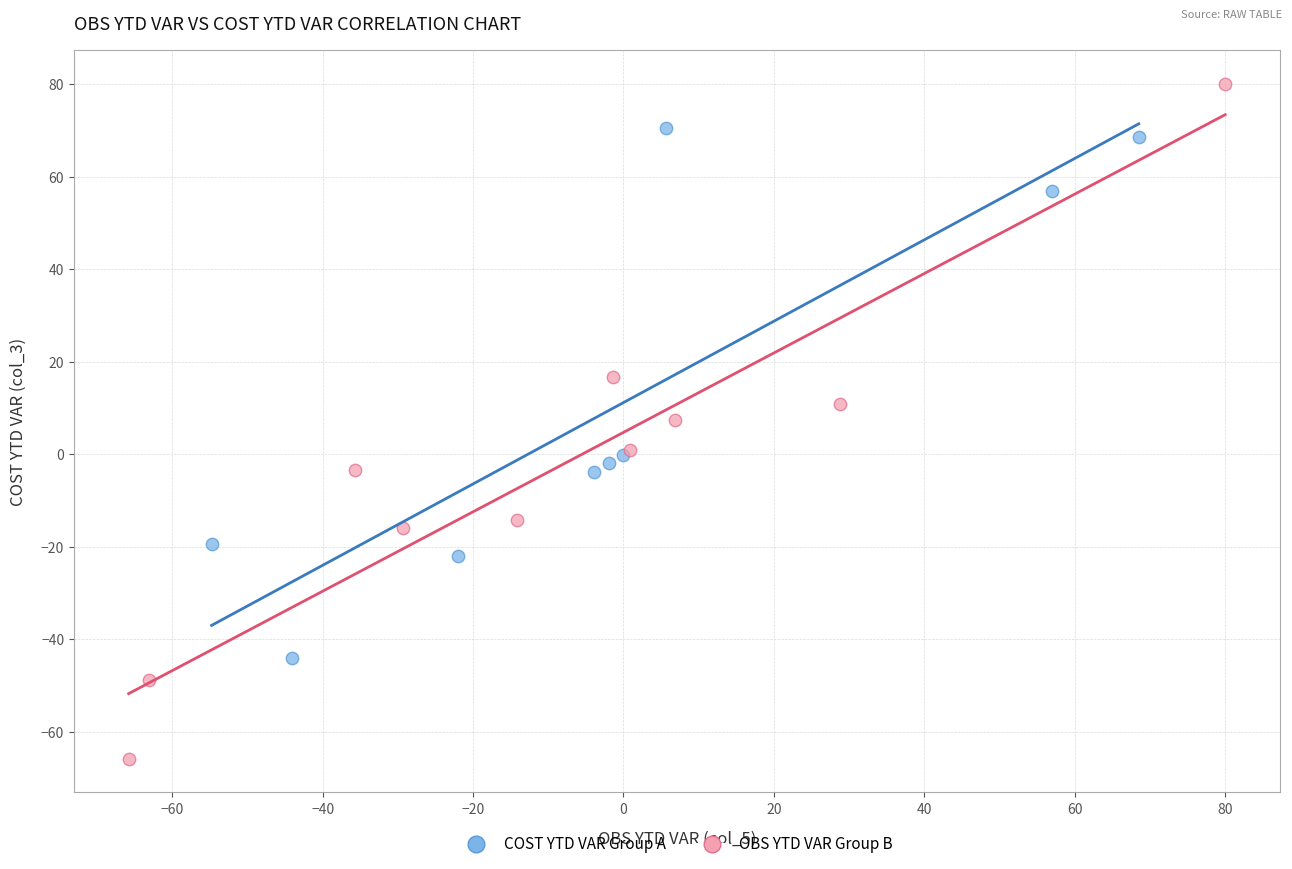

What are all the series names shown in the legend?

COST YTD VAR Group A, OBS YTD VAR Group B